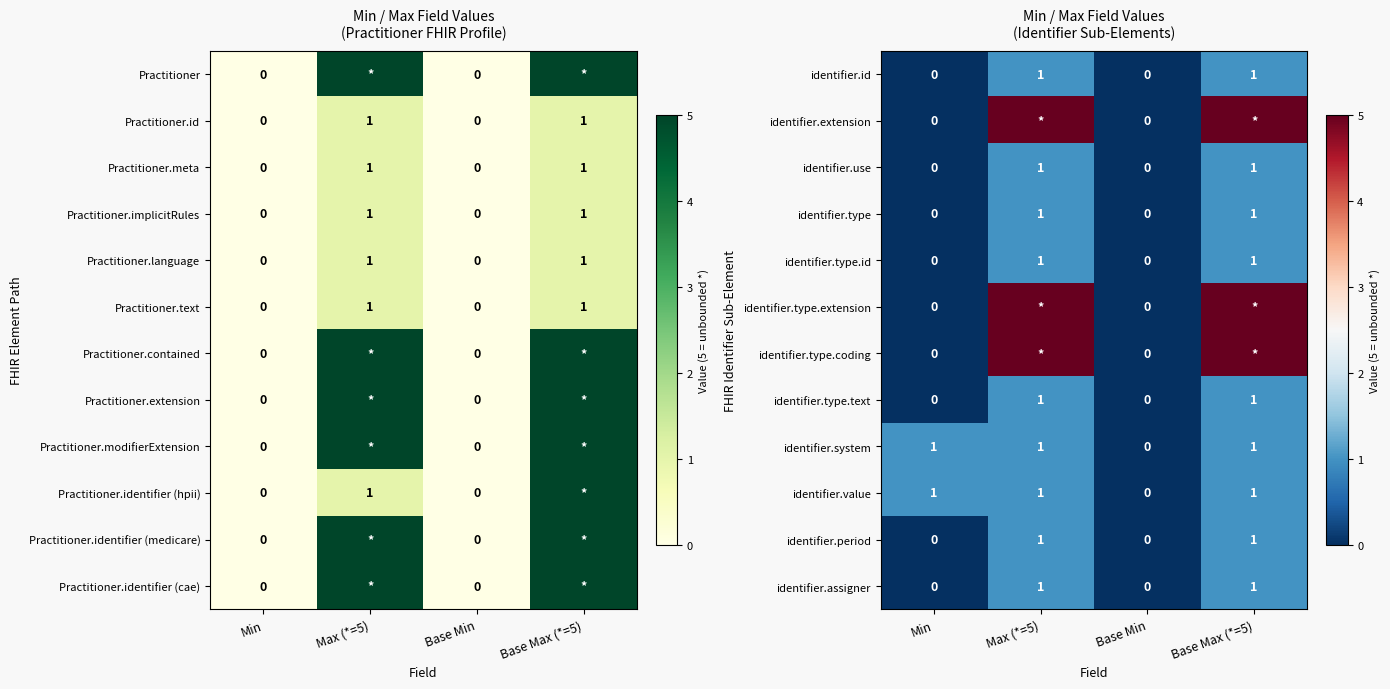

How many positive values does the identifier.type.id series have?

2